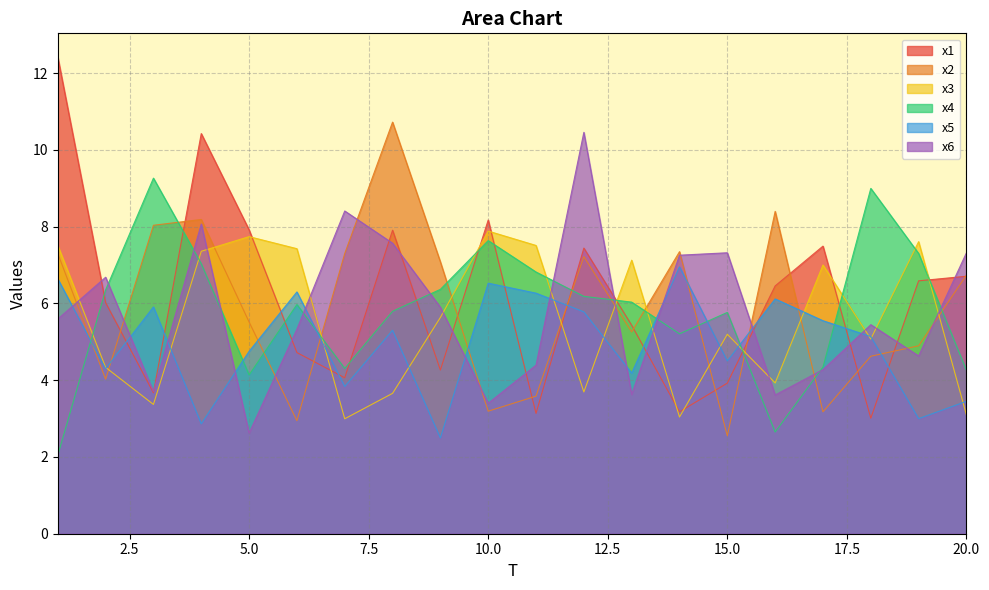

What is the value of the x6 point at the 17th from the left?

4.3